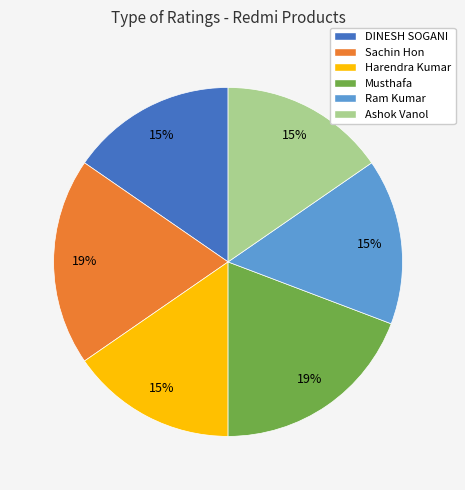

The Harendra Kumar slice represents 15% of the pie. True or false?

True